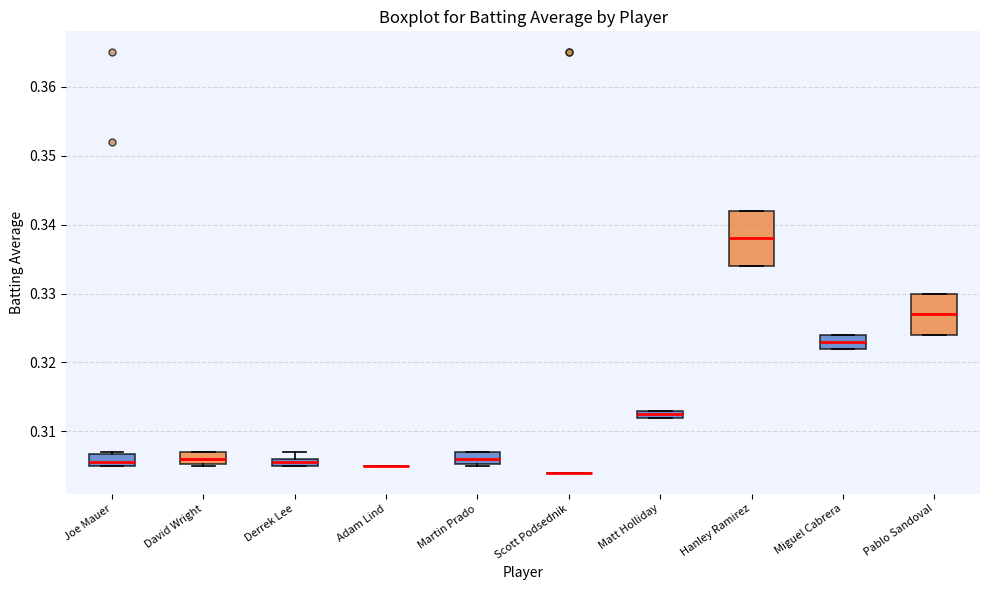

Where does the median line of the box for David Wright sit on the y-axis? The values are not printed on the chart, so give them approximately, as read against the axis.

0.306